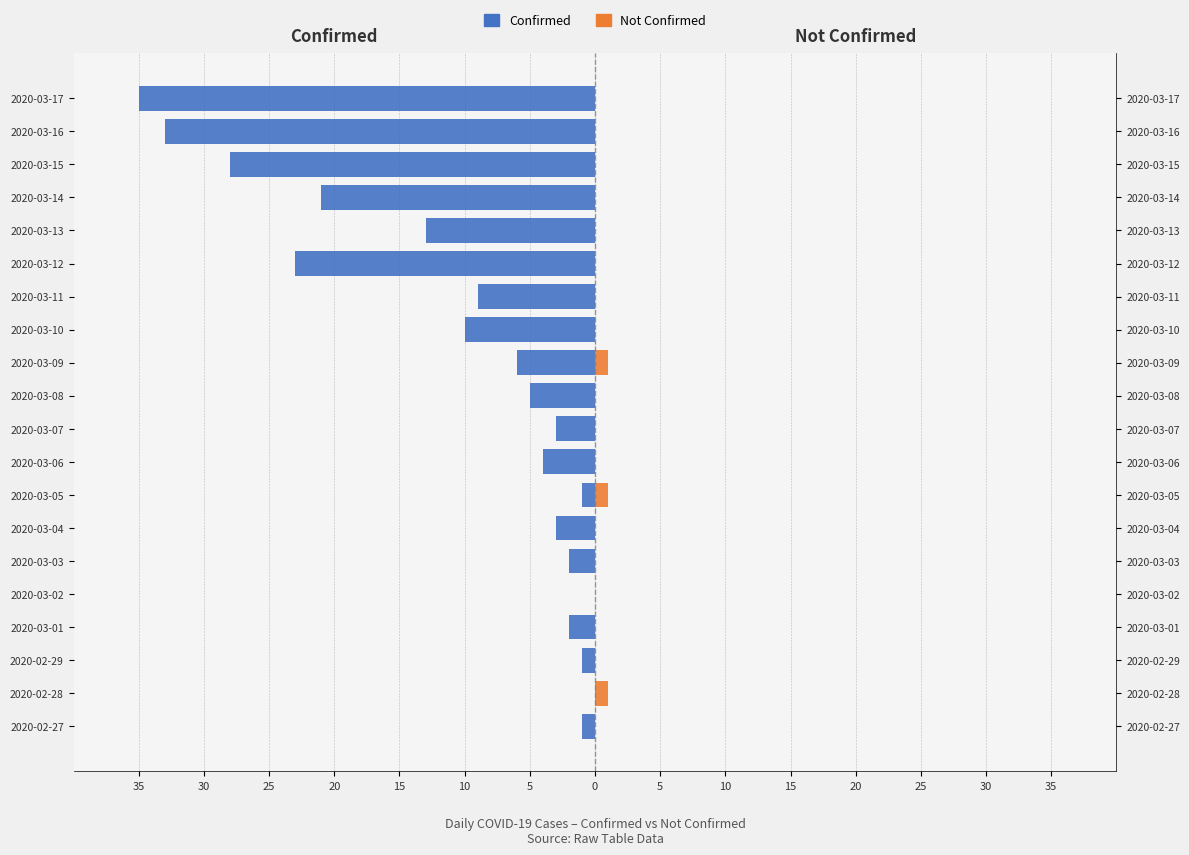

Between 2020-02-27 and 2020-03-07, which series saw the biggest shift?

Confirmed